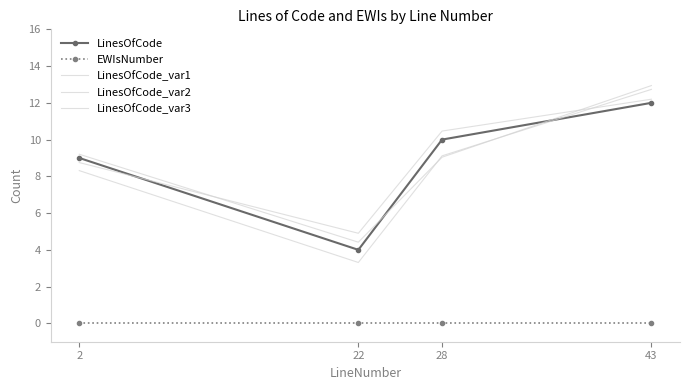

Is the value of EWIsNumber at 28 greater than the value of LinesOfCode at 28?

No